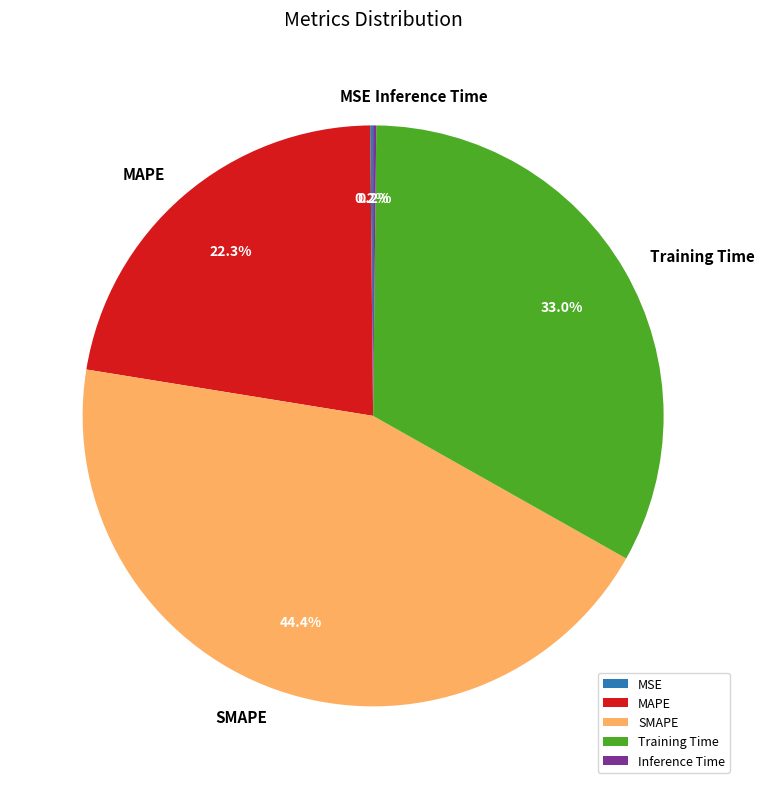

To the nearest percent, what is the difference between the largest and smallest slice percentages?

44%